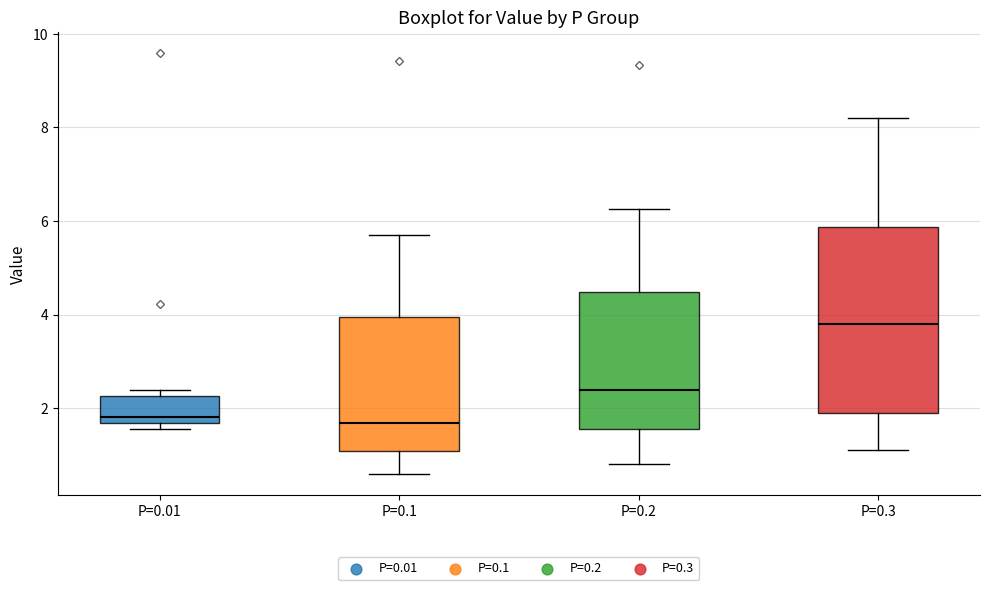

Reading left to right, read every box against the y-axis: the position of its median line, the range the box covers, and the ends of its whiskers. The values are not printed on the chart, so give them approximately, as read against the axis.

P=0.01: median 1.8, box 1.6 to 2.2, whiskers 1.6 (just below the box's lower edge) to 2.4
P=0.1: median 1.6, box 1.0 to 4.0, whiskers 0.6 to 5.8
P=0.2: median 2.4, box 1.6 to 4.4, whiskers 0.8 to 6.2
P=0.3: median 3.8, box 2.0 to 5.8, whiskers 1.0 to 8.2